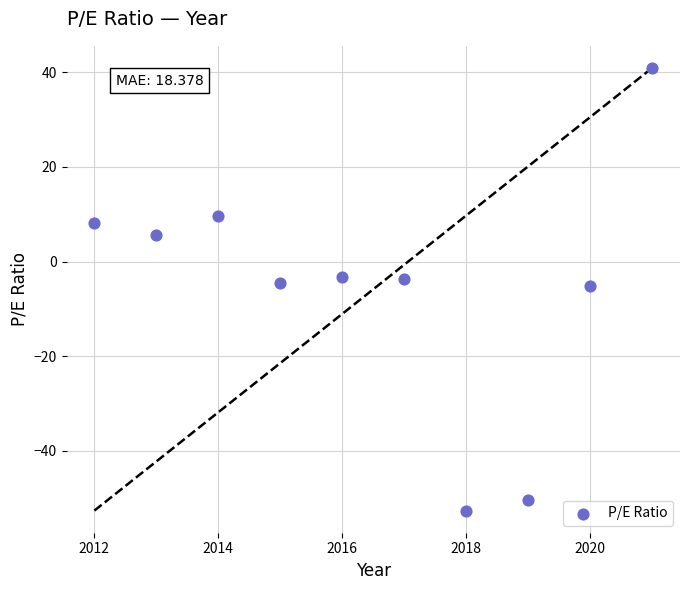

What is the range of Y values (max minus min)?

93.5